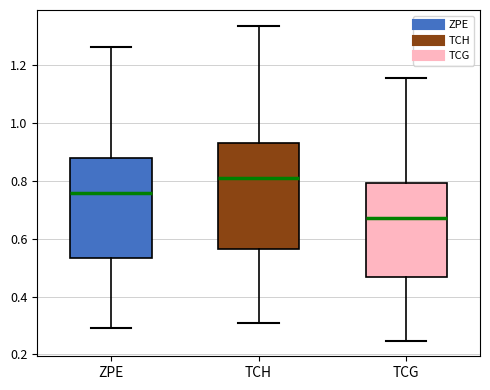

Reading left to right, read every box against the y-axis: the position of its median line, the range the box covers, and the ends of its whiskers. The values are not printed on the chart, so give them approximately, as read against the axis.

ZPE: median 0.76, box 0.54 to 0.88, whiskers 0.30 to 1.26
TCH: median 0.80, box 0.56 to 0.92, whiskers 0.30 to 1.34
TCG: median 0.68, box 0.46 to 0.80, whiskers 0.24 to 1.16